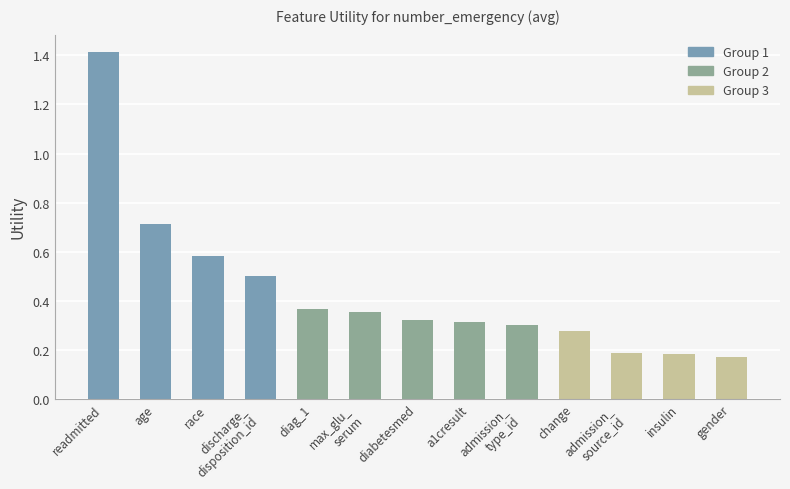

Read the value at discharge_
disposition_id.

0.5